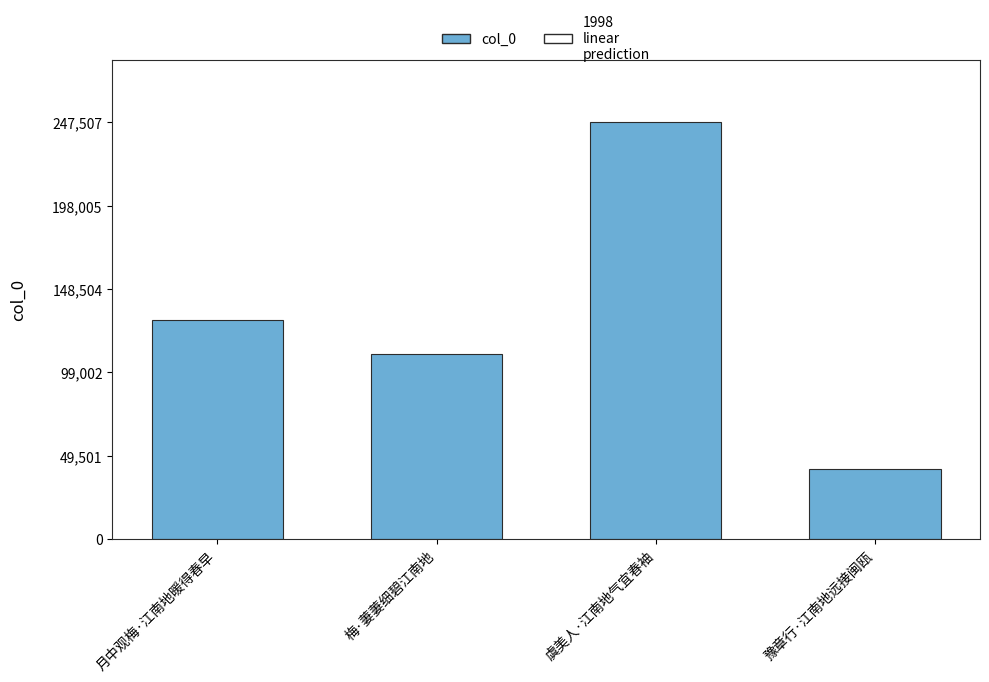

What is the change in value from 梅·萋萋细碧江南地 to 虞美人·江南地气宜春袖?

+137573